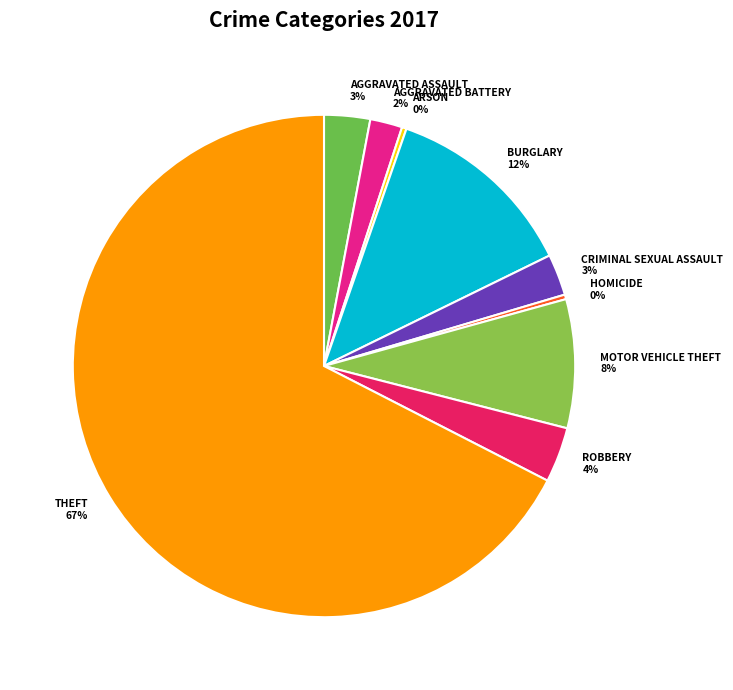

Count the number of slices in the pie.

9